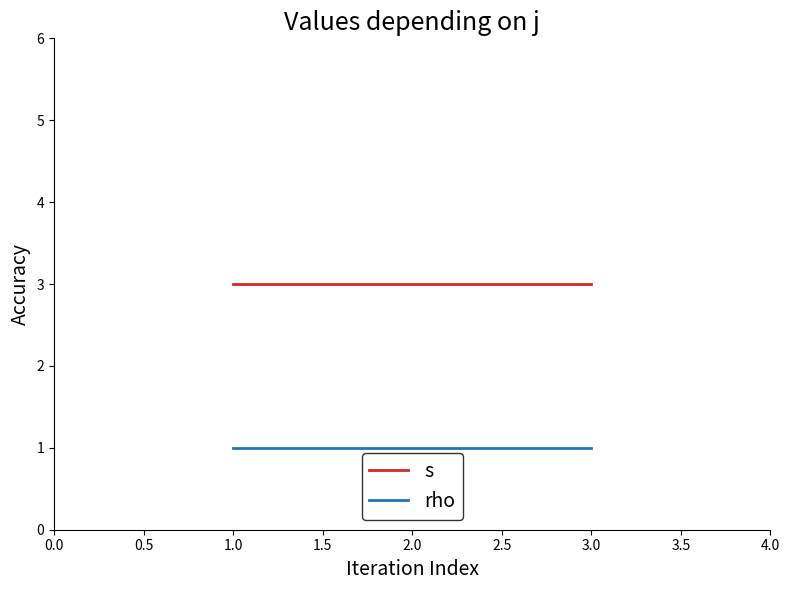

What is the smallest value displayed?

1